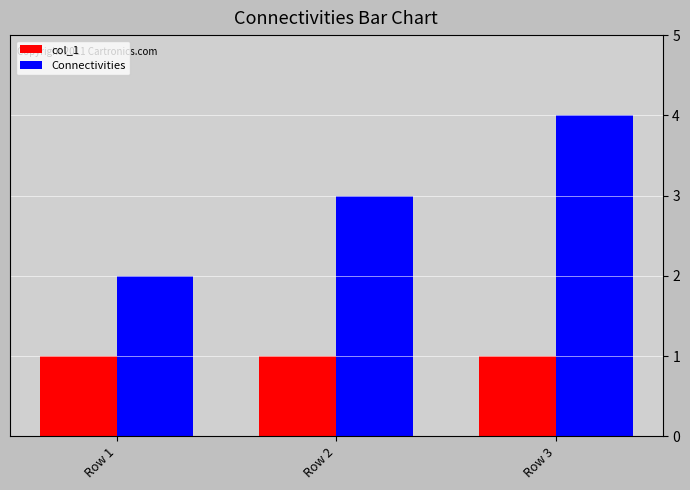

How many groups of bars are there?

3